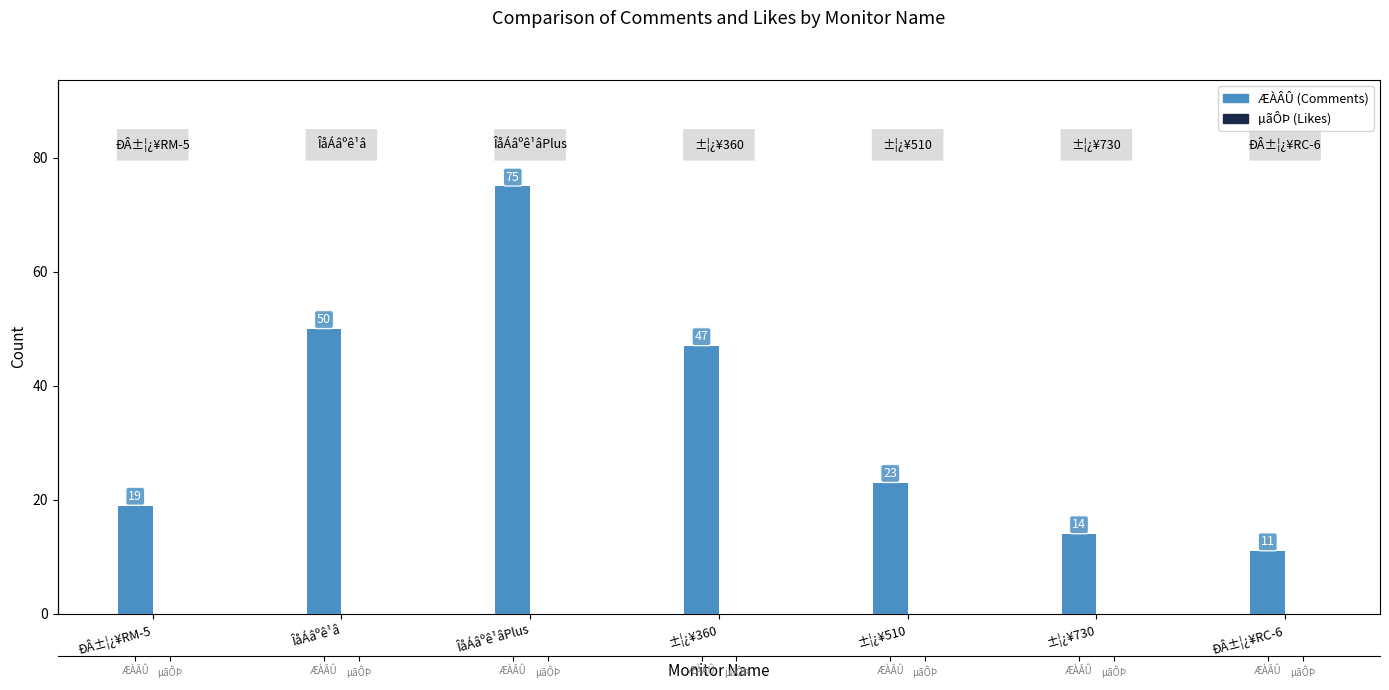

What is the difference between the maximum and minimum values in the ÆÀÂÛ series?

64